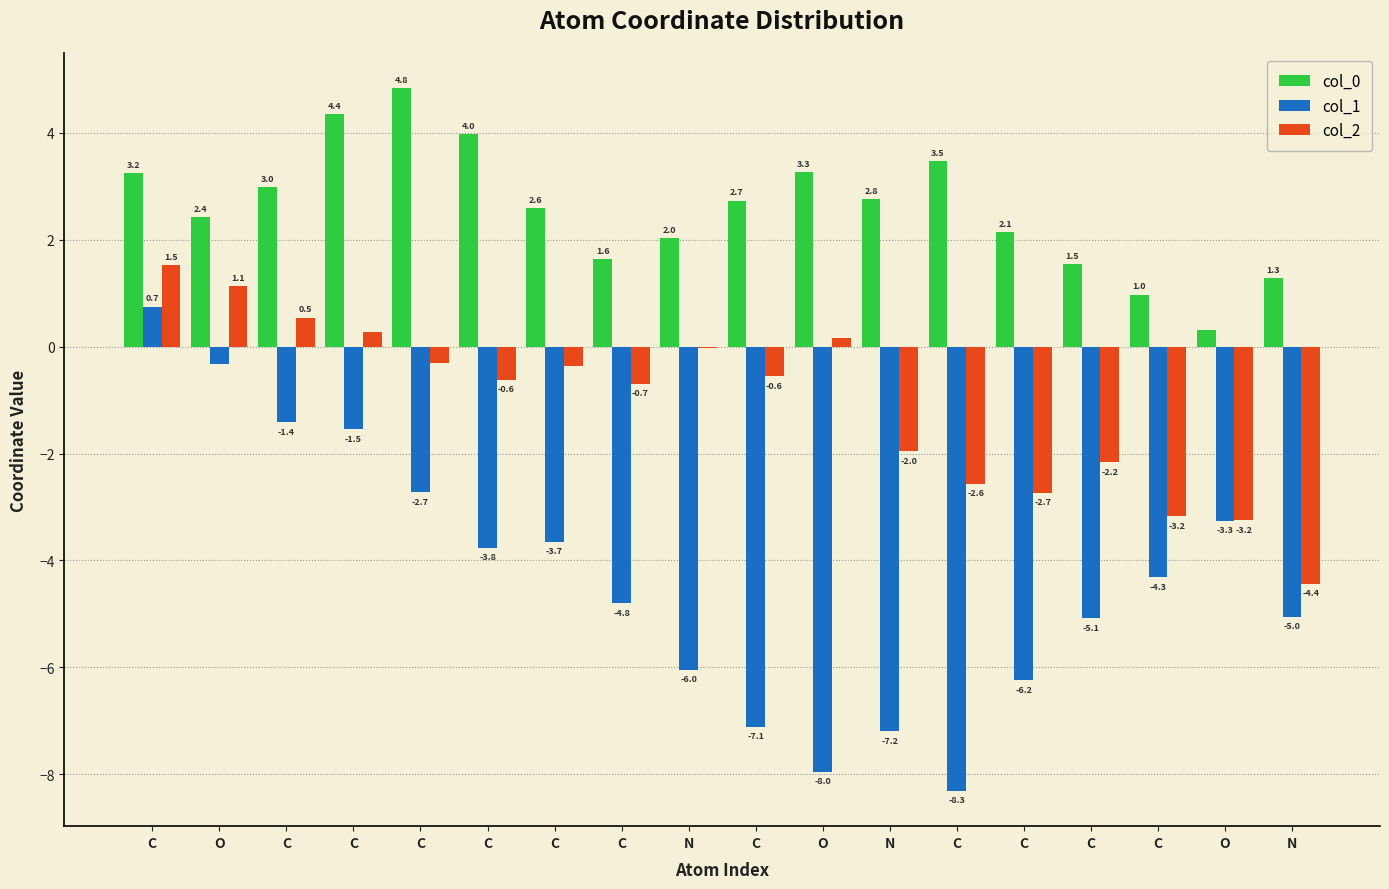

Are the bars horizontal?

No